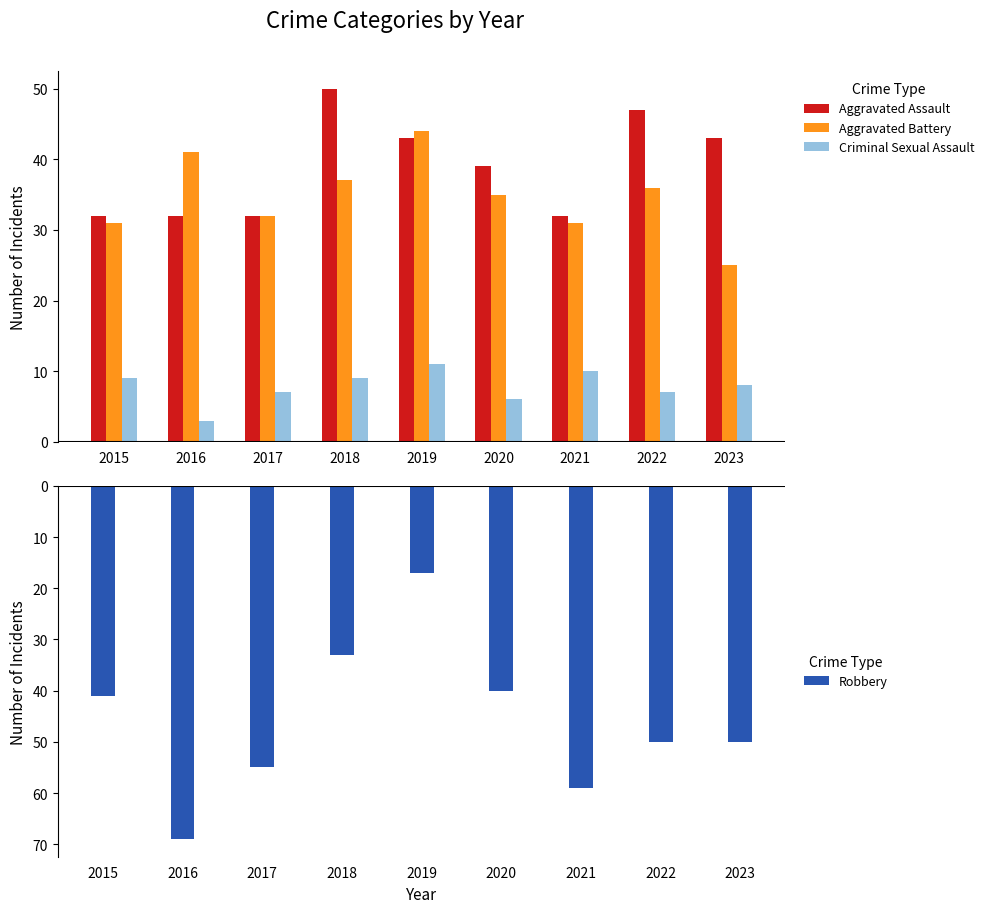

Are the bars grouped side by side (vs. stacked)?

Yes